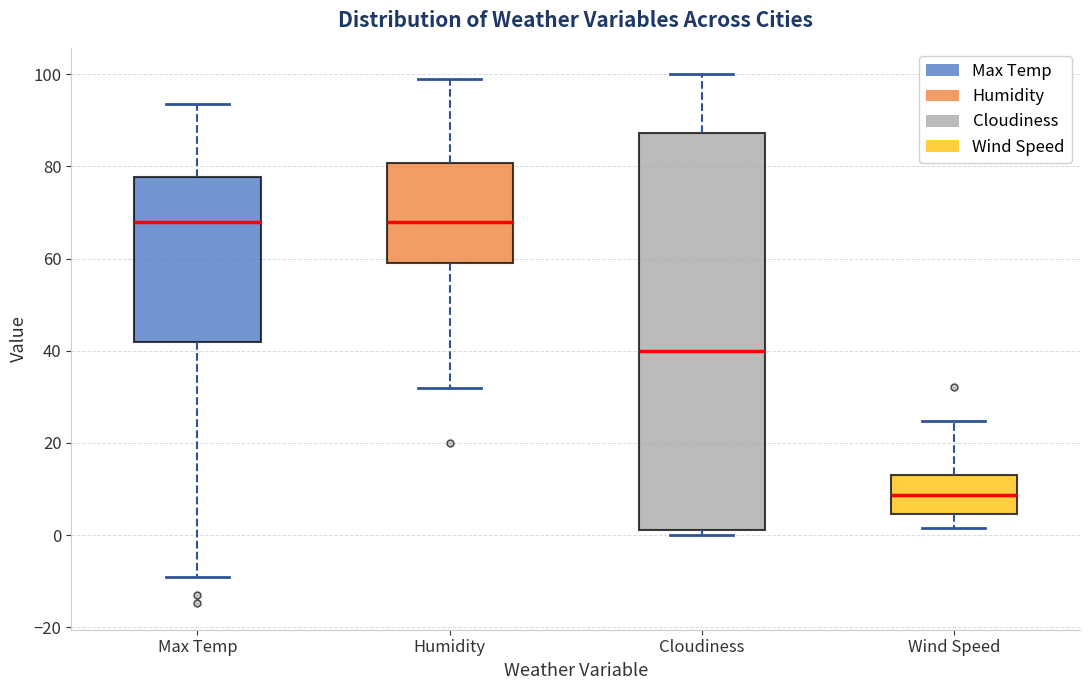

Which box's median line is the lowest?

Wind Speed